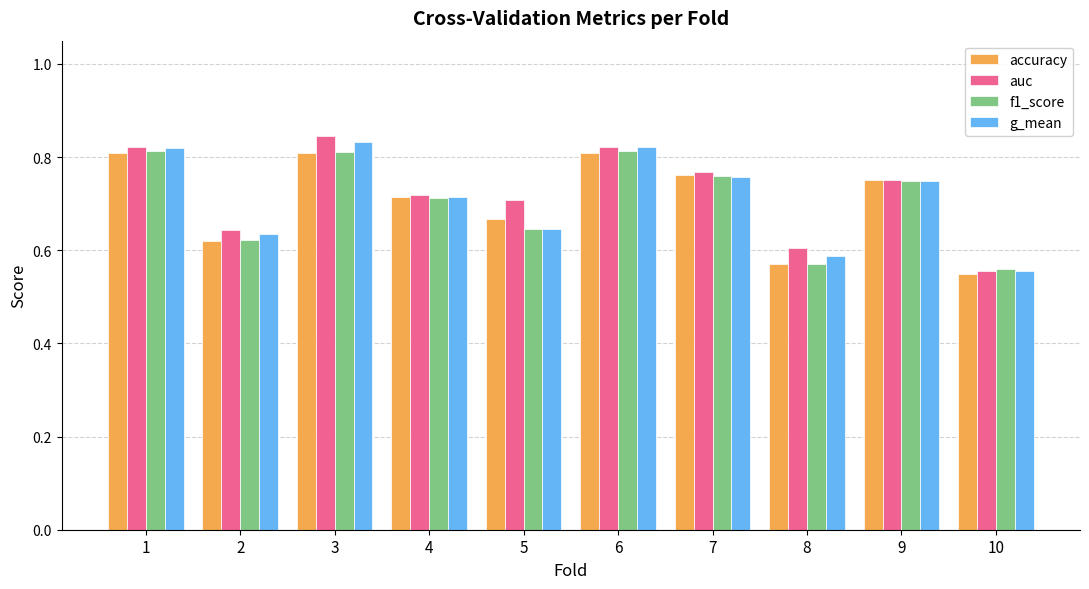

What is the difference between the maximum and minimum values in the accuracy series?

0.3